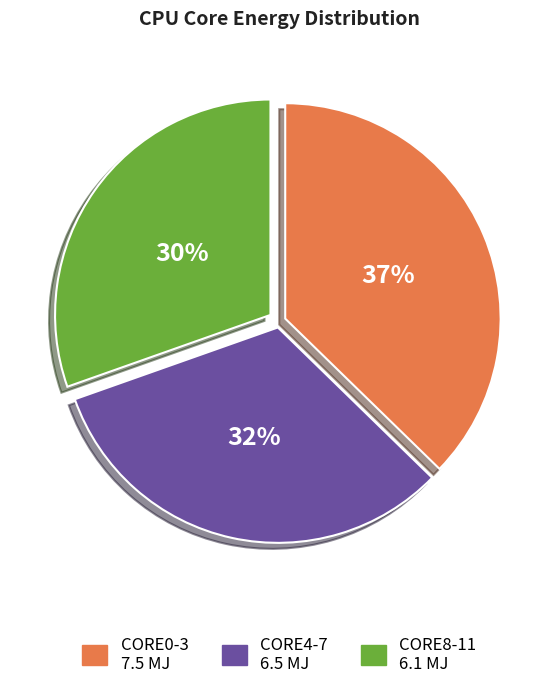

To the nearest percent, what is the average slice percentage?

33%